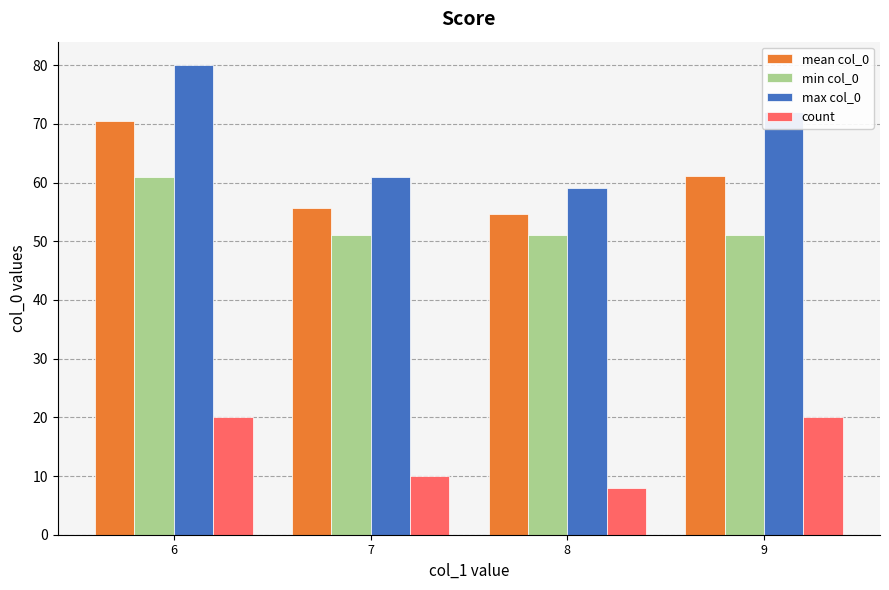

Which series has the largest range (max minus min)?

max col_0